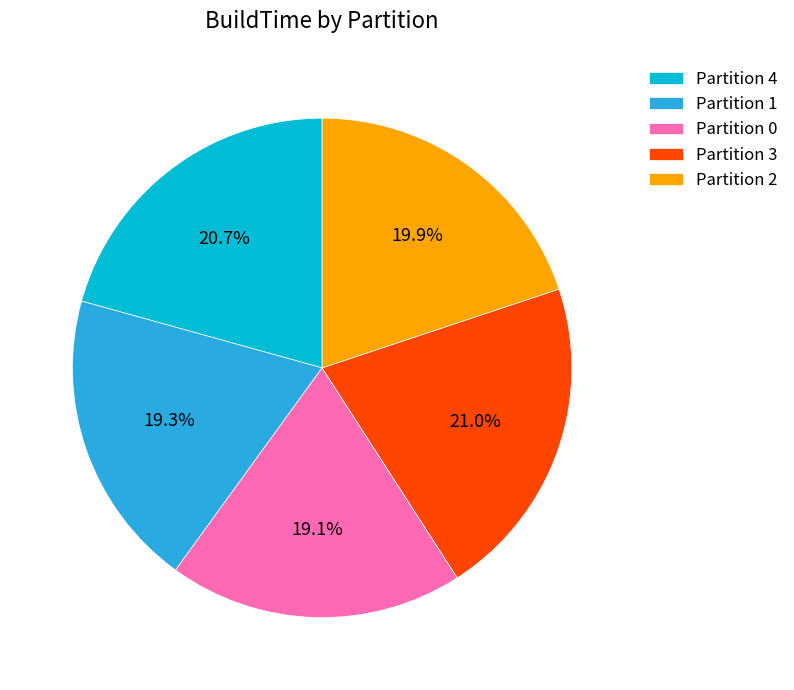

Approximately how many times larger is the value at Partition 1 compared to Partition 3?

0.9